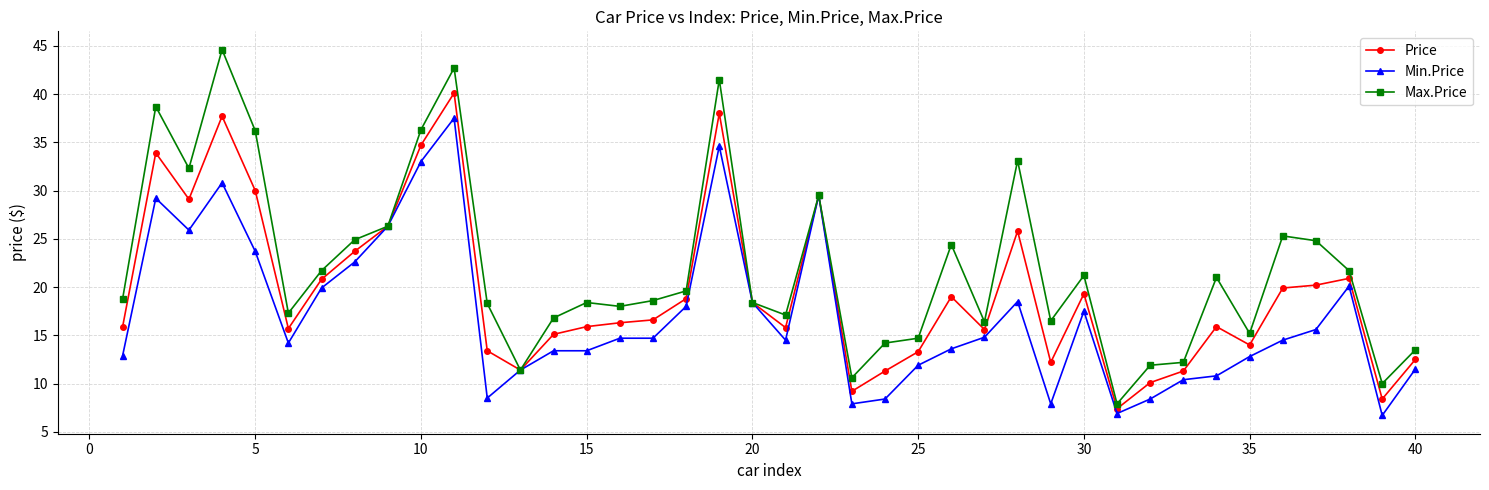

List the series in order of their peak value, highest first.

Max.Price, Price, Min.Price